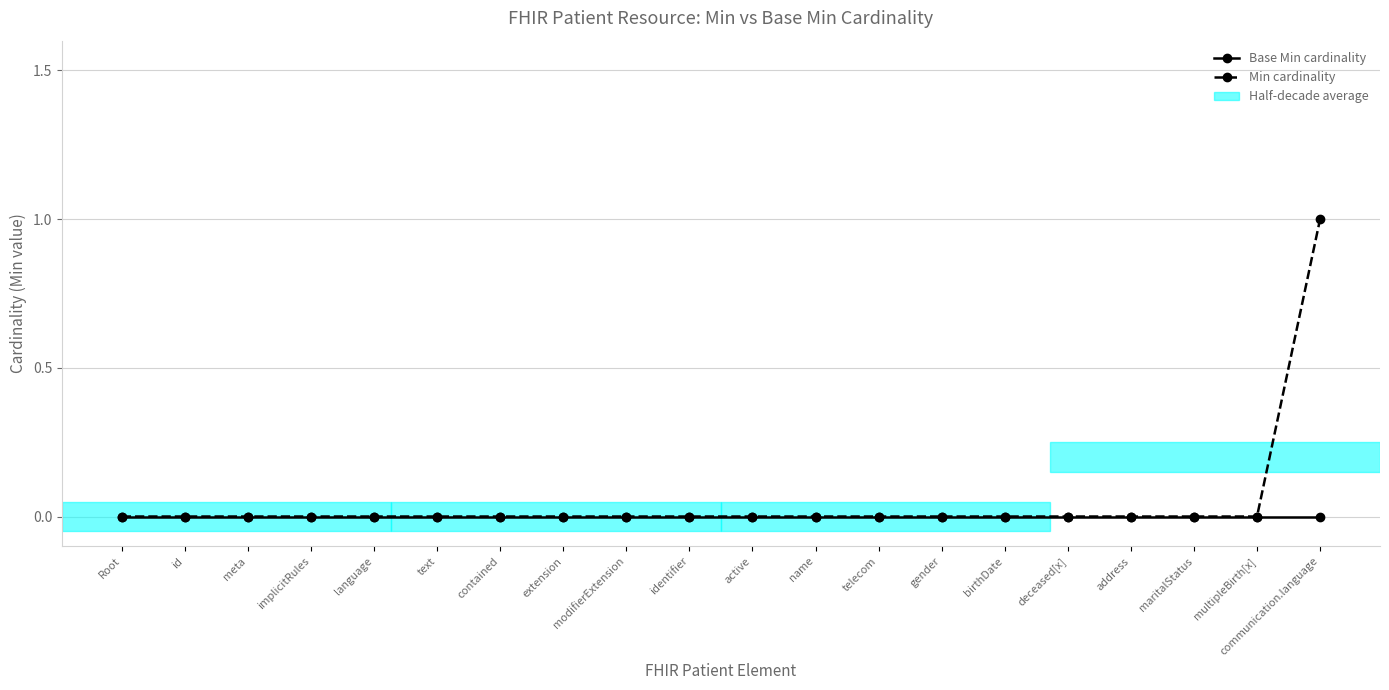

What is the difference between the maximum and minimum values in the Min cardinality series?

1